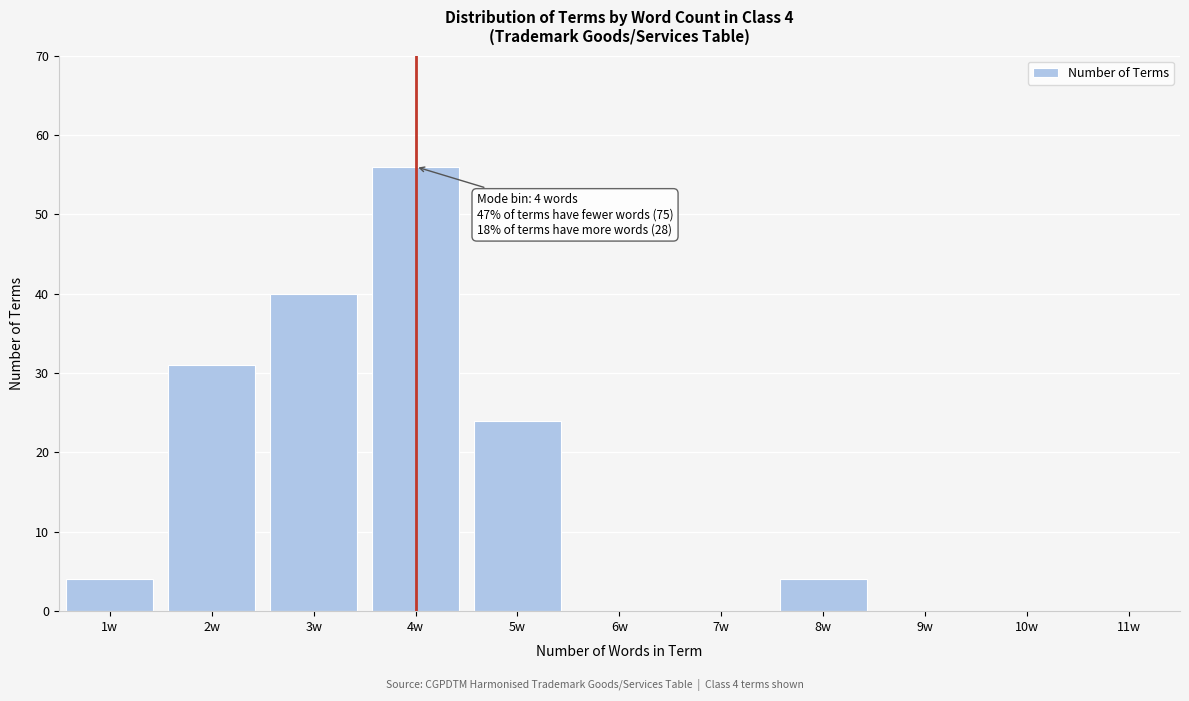

Which range on the x-axis has the tallest bar?

3.5 to 4.5